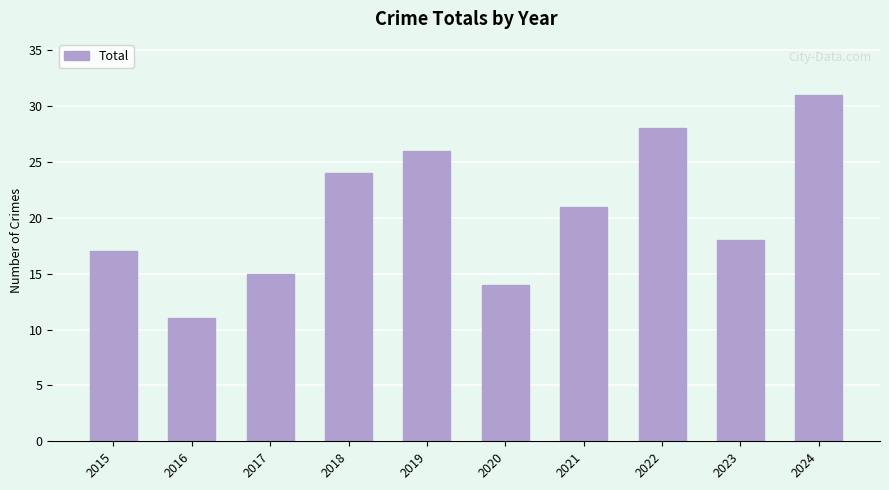

What is the change in value from 2016 to 2017?

+4